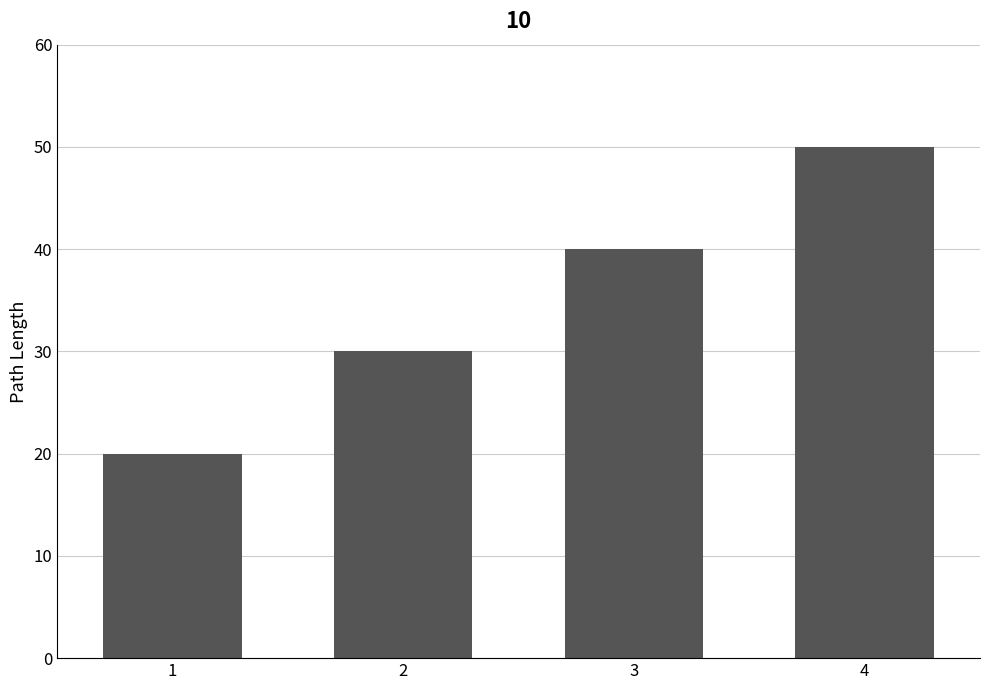

What is the approximate value at 2, to the nearest 10?

30